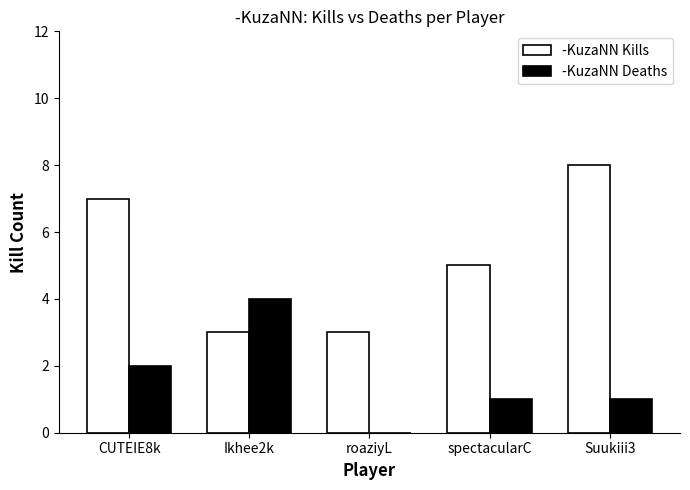

What is the sum of all -KuzaNN Kills values?

26